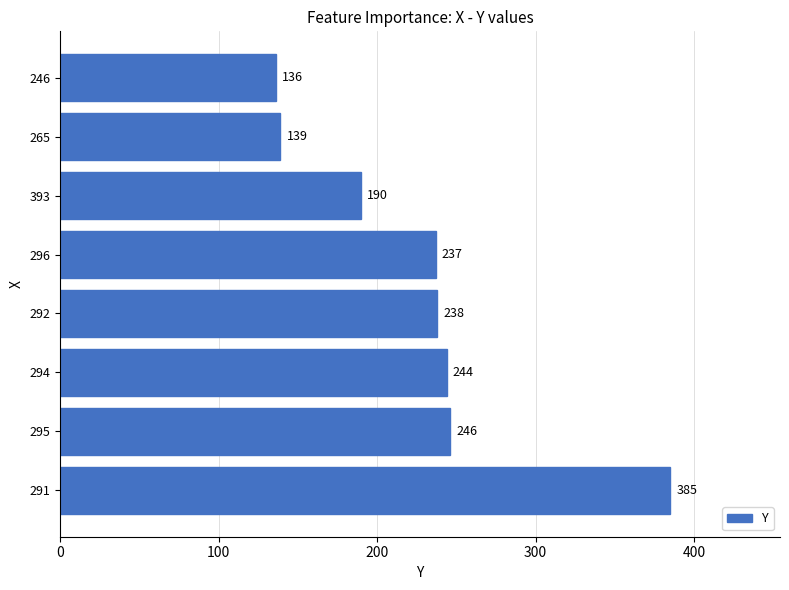

How many bars are there in total?

8